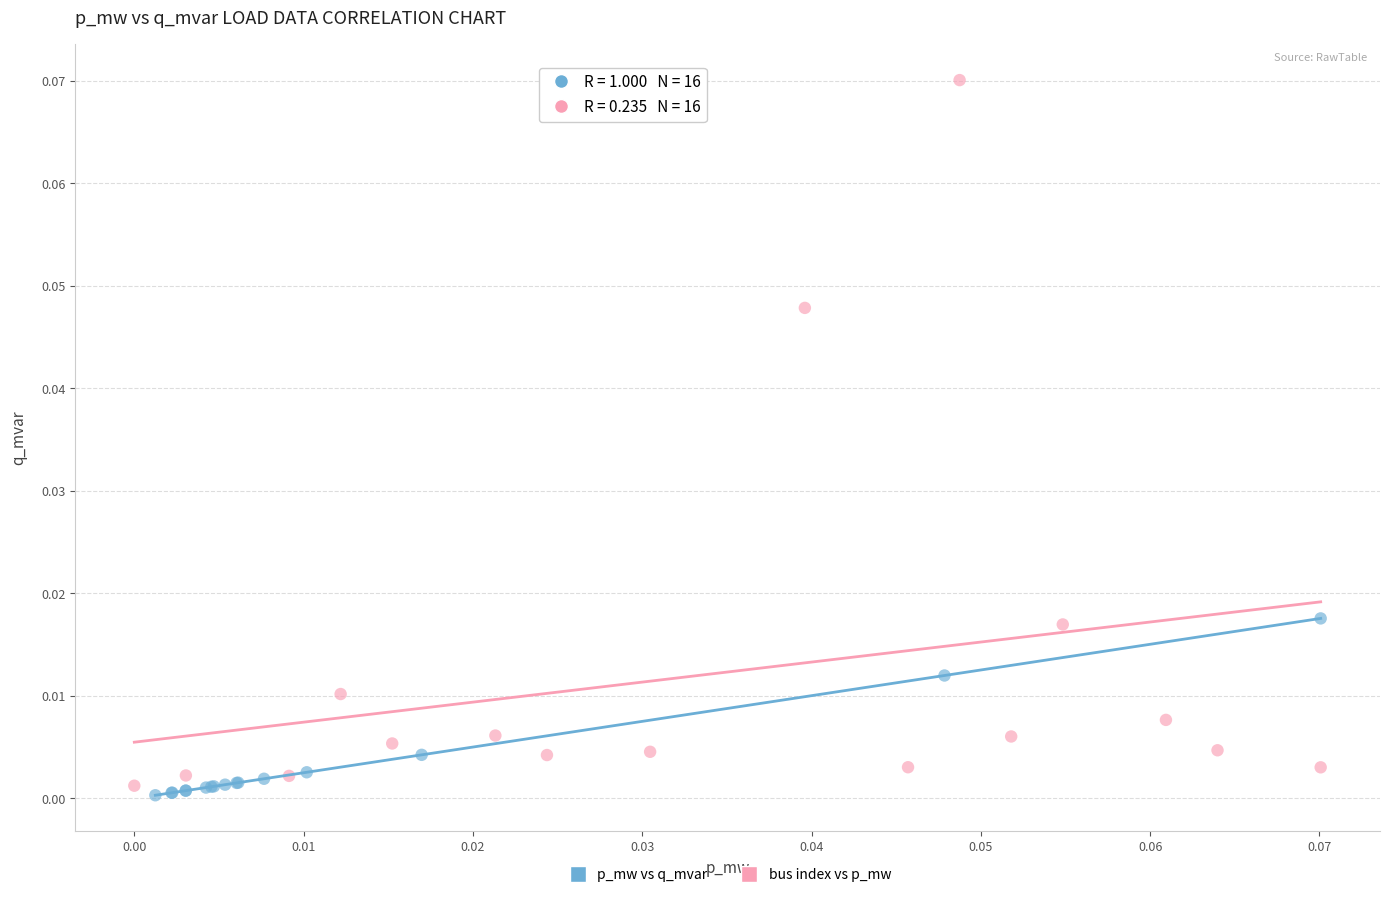

Which series contains the highest Y value?

bus index vs p_mw